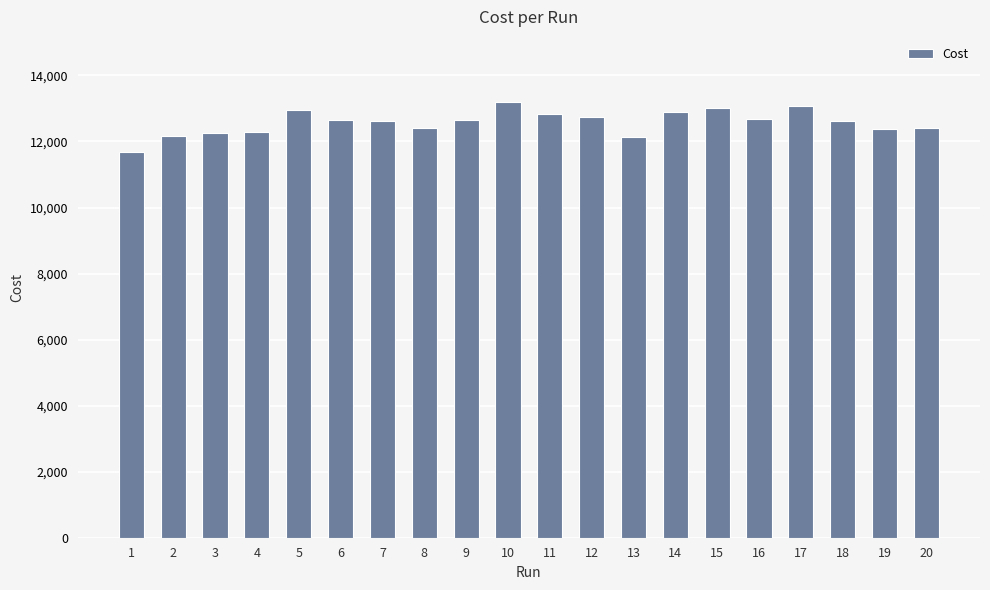

What is the approximate value at 4, to the nearest 100?

12300